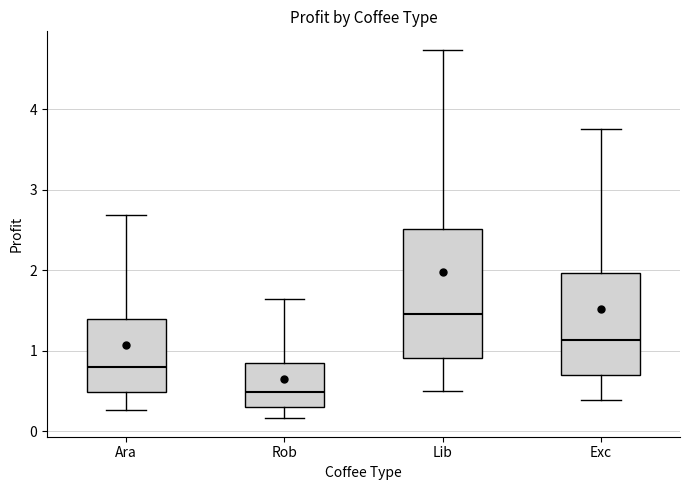

Reading left to right, read every box against the y-axis: the position of its median line, the range the box covers, and the ends of its whiskers. The values are not printed on the chart, so give them approximately, as read against the axis.

Ara: median 0.8, box 0.5 to 1.4, whiskers 0.3 to 2.7
Rob: median 0.5, box 0.3 to 0.8, whiskers 0.2 to 1.6
Lib: median 1.5, box 0.9 to 2.5, whiskers 0.5 to 4.7
Exc: median 1.1, box 0.7 to 2.0, whiskers 0.4 to 3.8